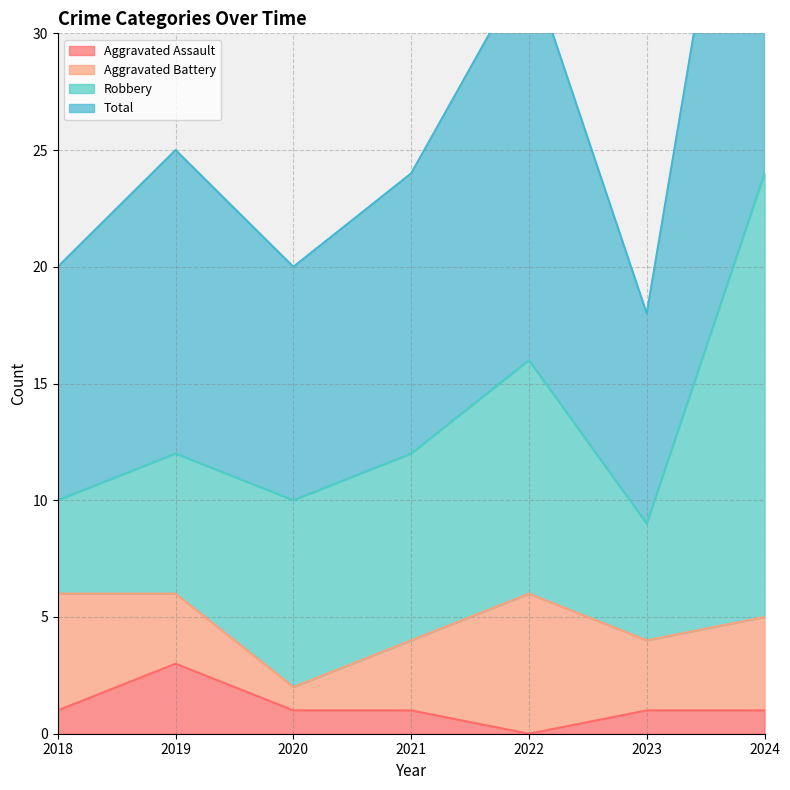

At which category is the sum across all series the highest?

2024